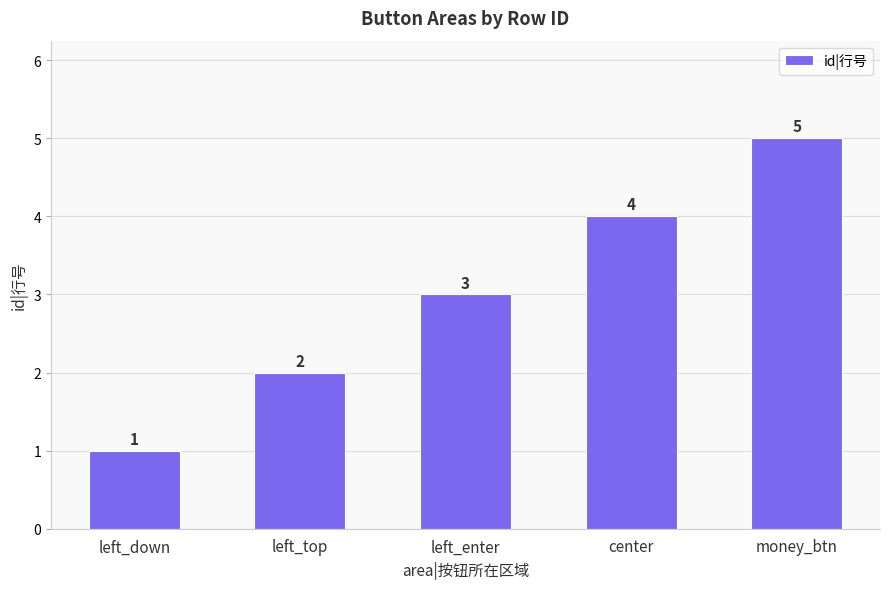

Which has a higher value, left_top or left_enter?

left_enter